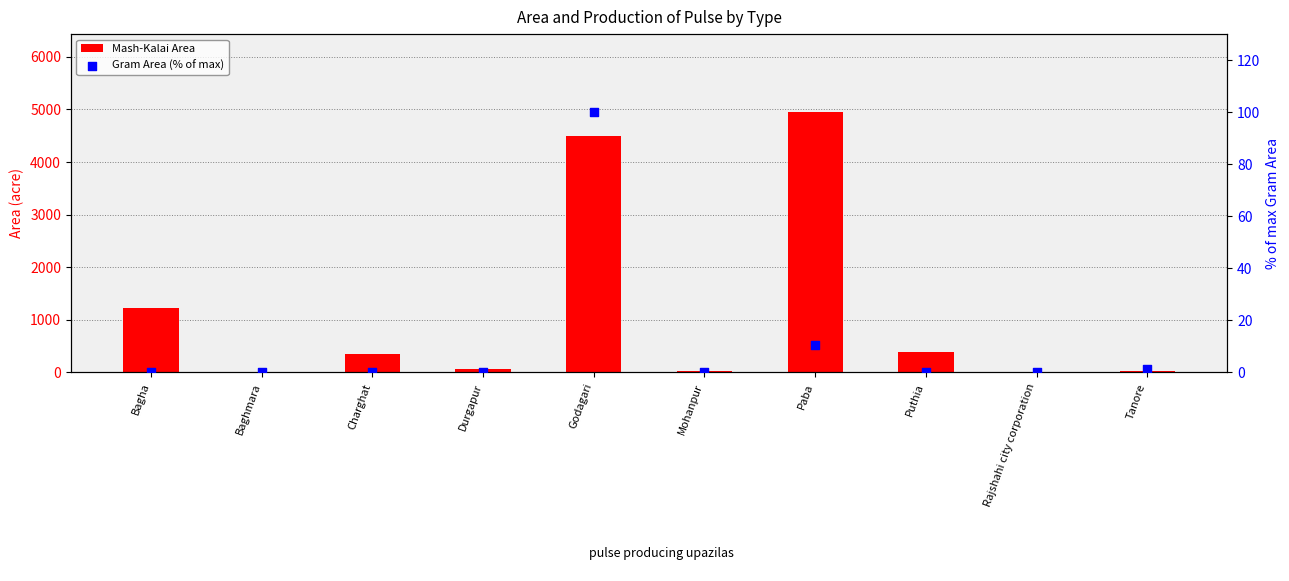

Which series has the widest spread of Y values?

Mash-Kalai Area